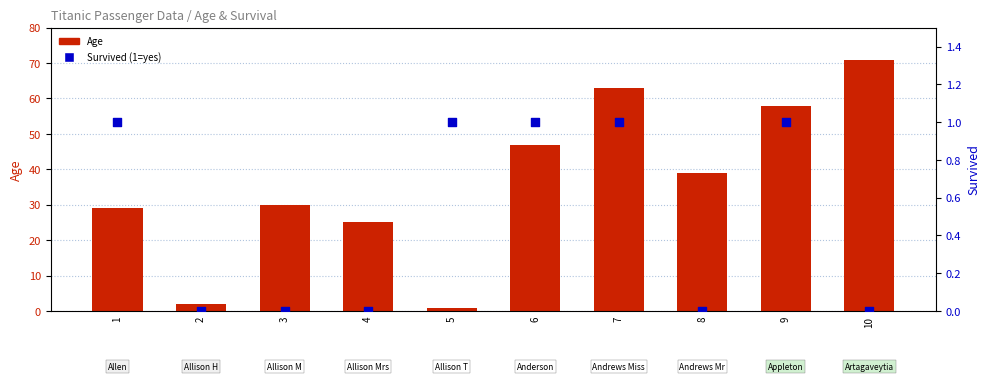

At how many categories does at least one series exceed 13?

8